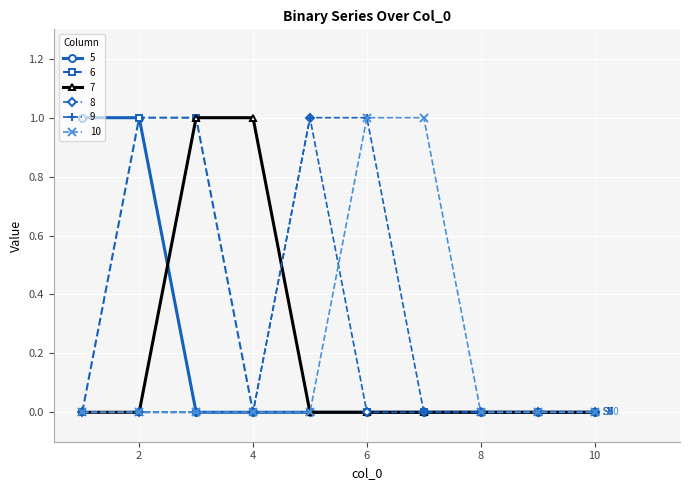

Is this an area chart (filled region under the line)?

No